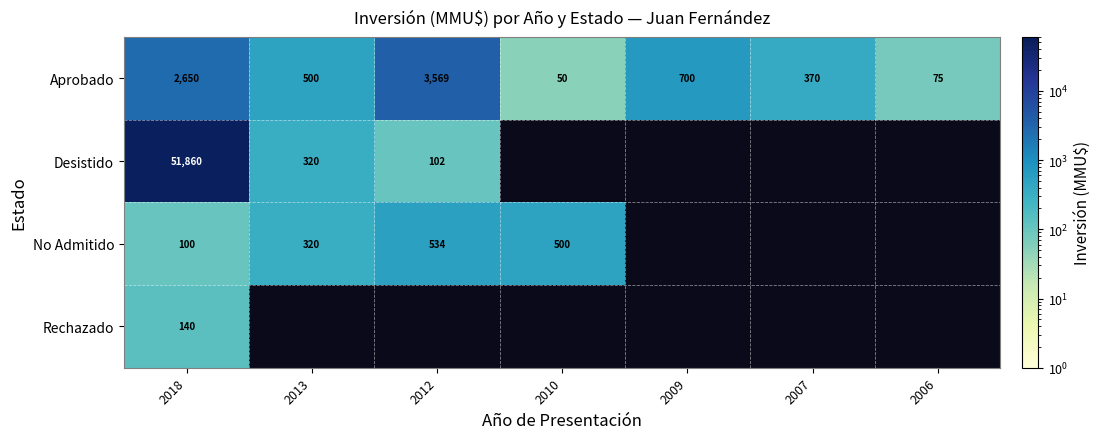

Which label corresponds to the largest value in the chart?

2018